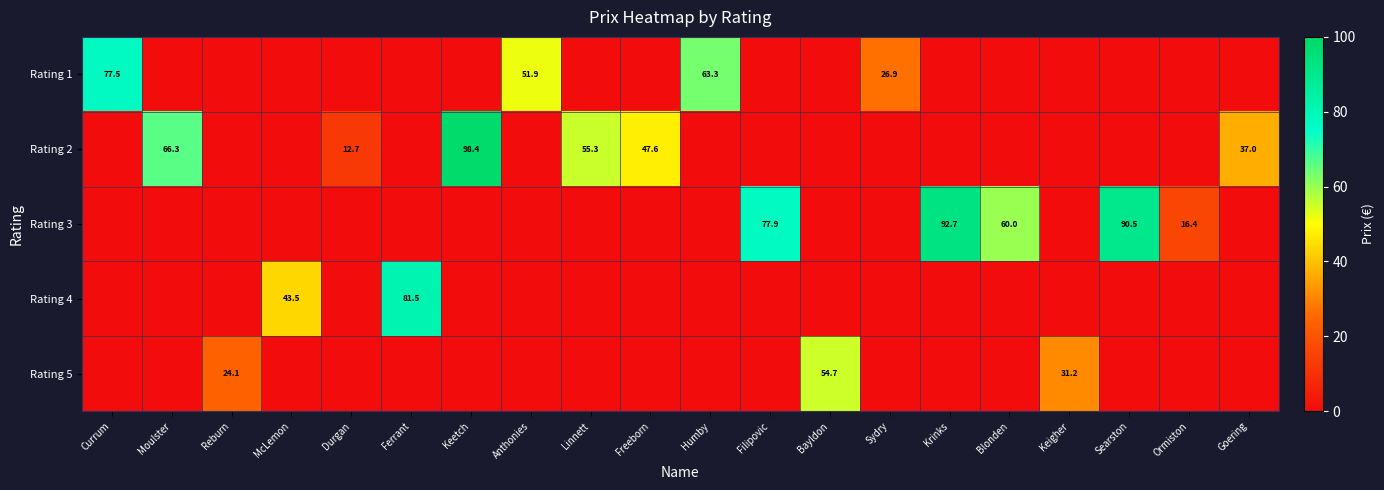

Is it true that Rating 2 equals 110.0 at Moulster?

False